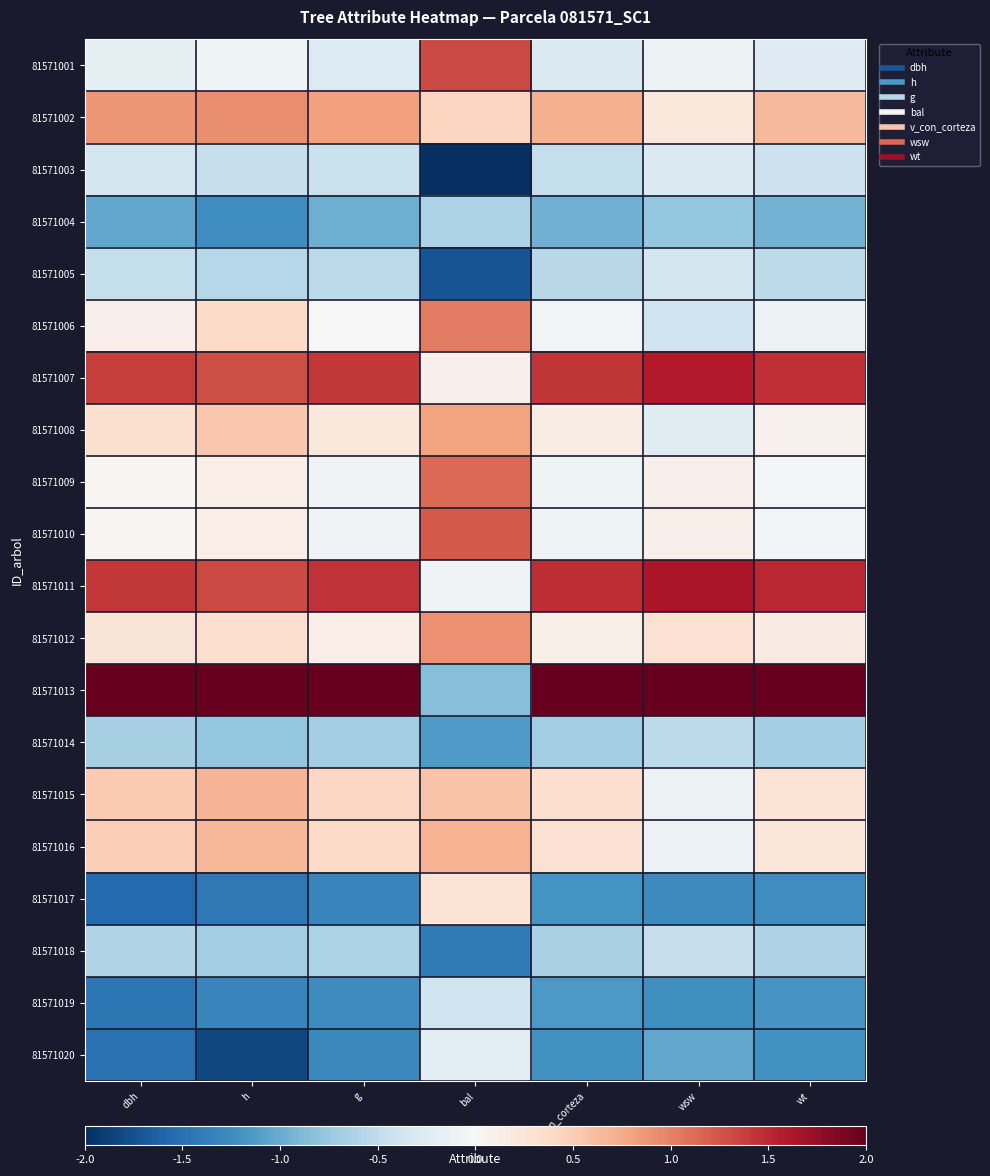

Between bal and dbh, which is larger?

bal